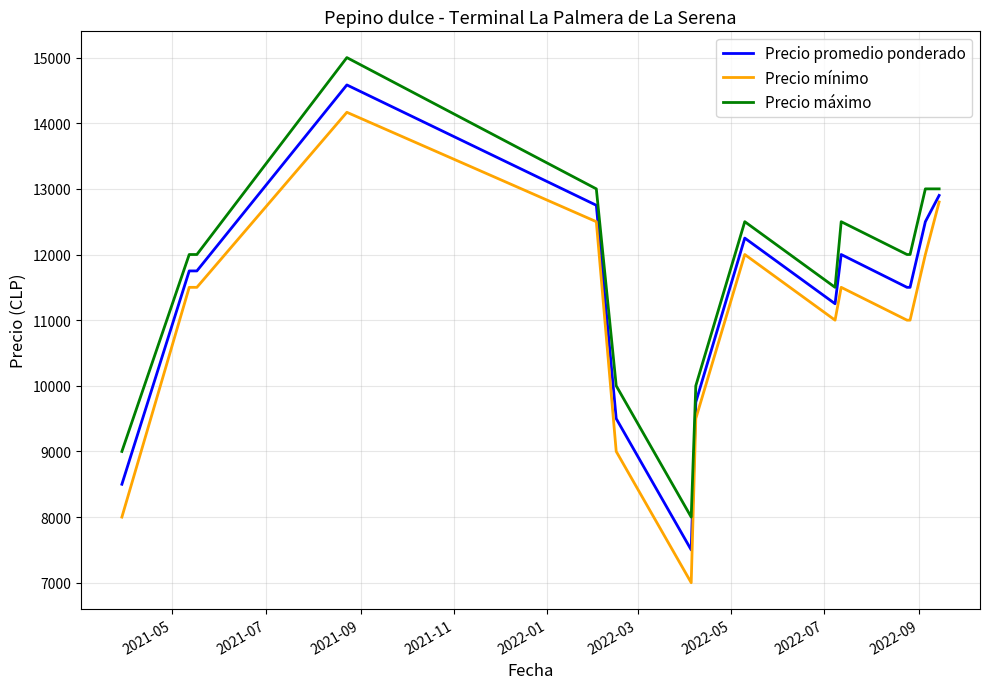

True or false: Precio máximo and Precio mínimo cross at least once.

False